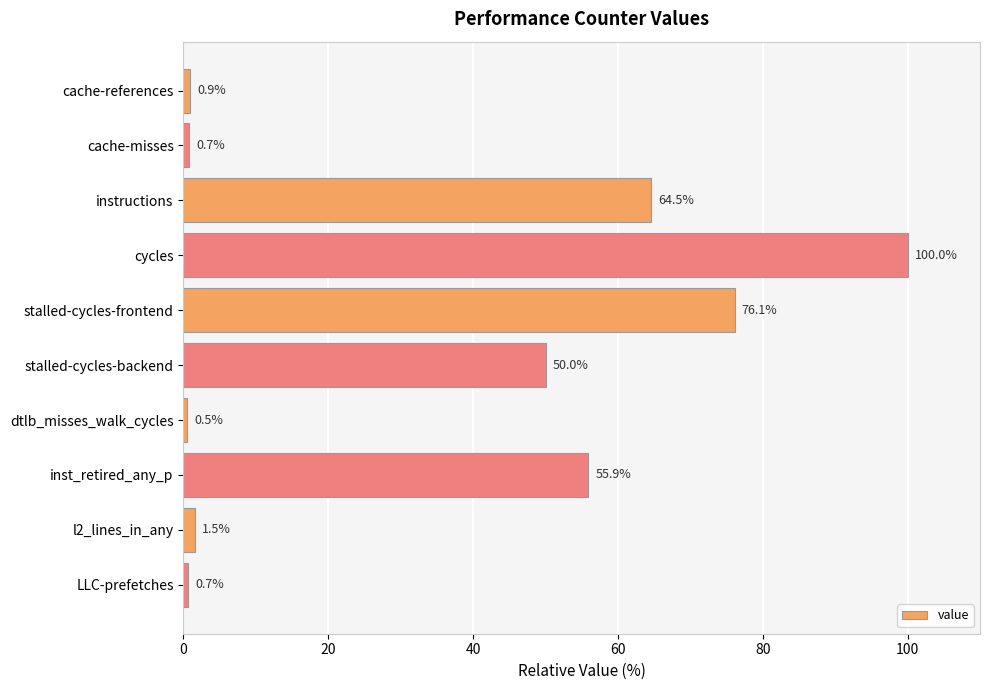

What is the change in value from cache-misses to inst_retired_any_p?

+55.2